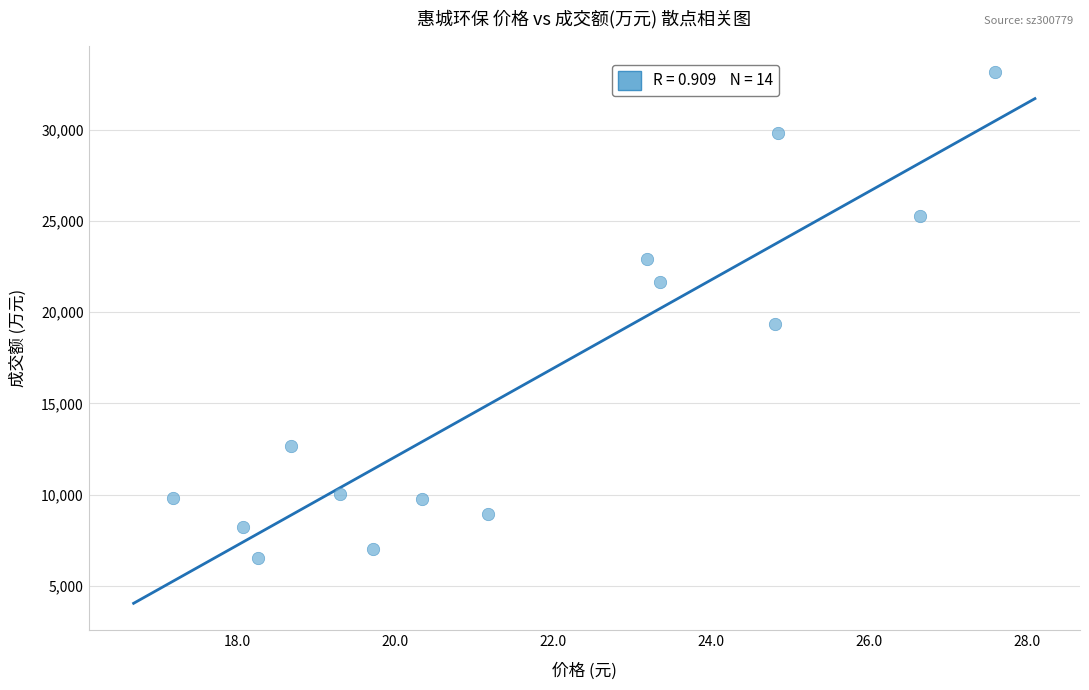

What Y value in the scatter plot is closest to 19825?

19353